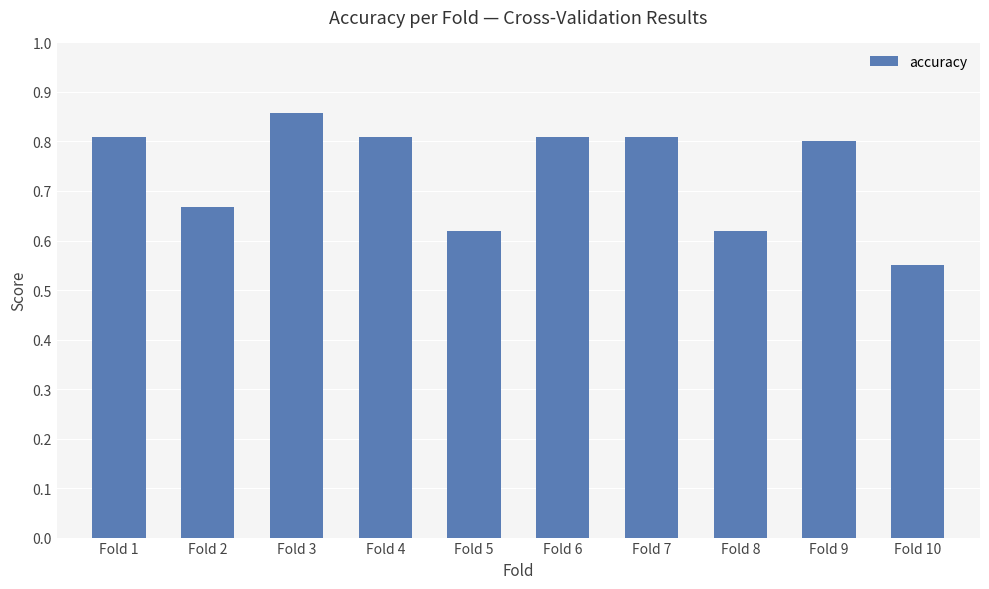

How many values are between 0 and 1?

10